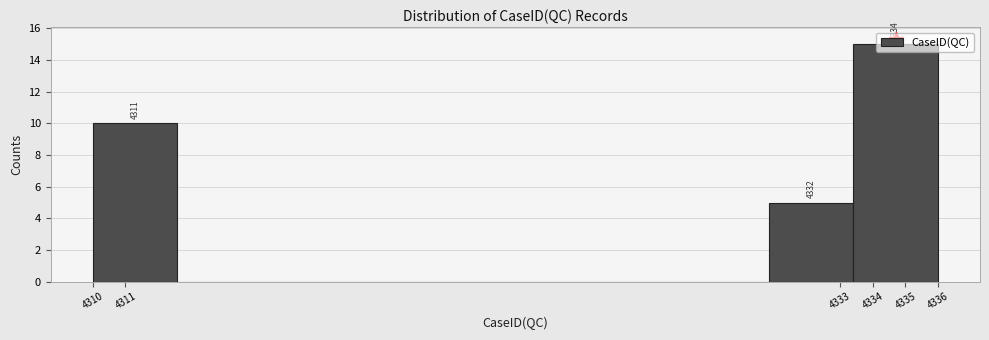

Over which range of the x-axis is the bar tallest?

4333.4 to 4336.0